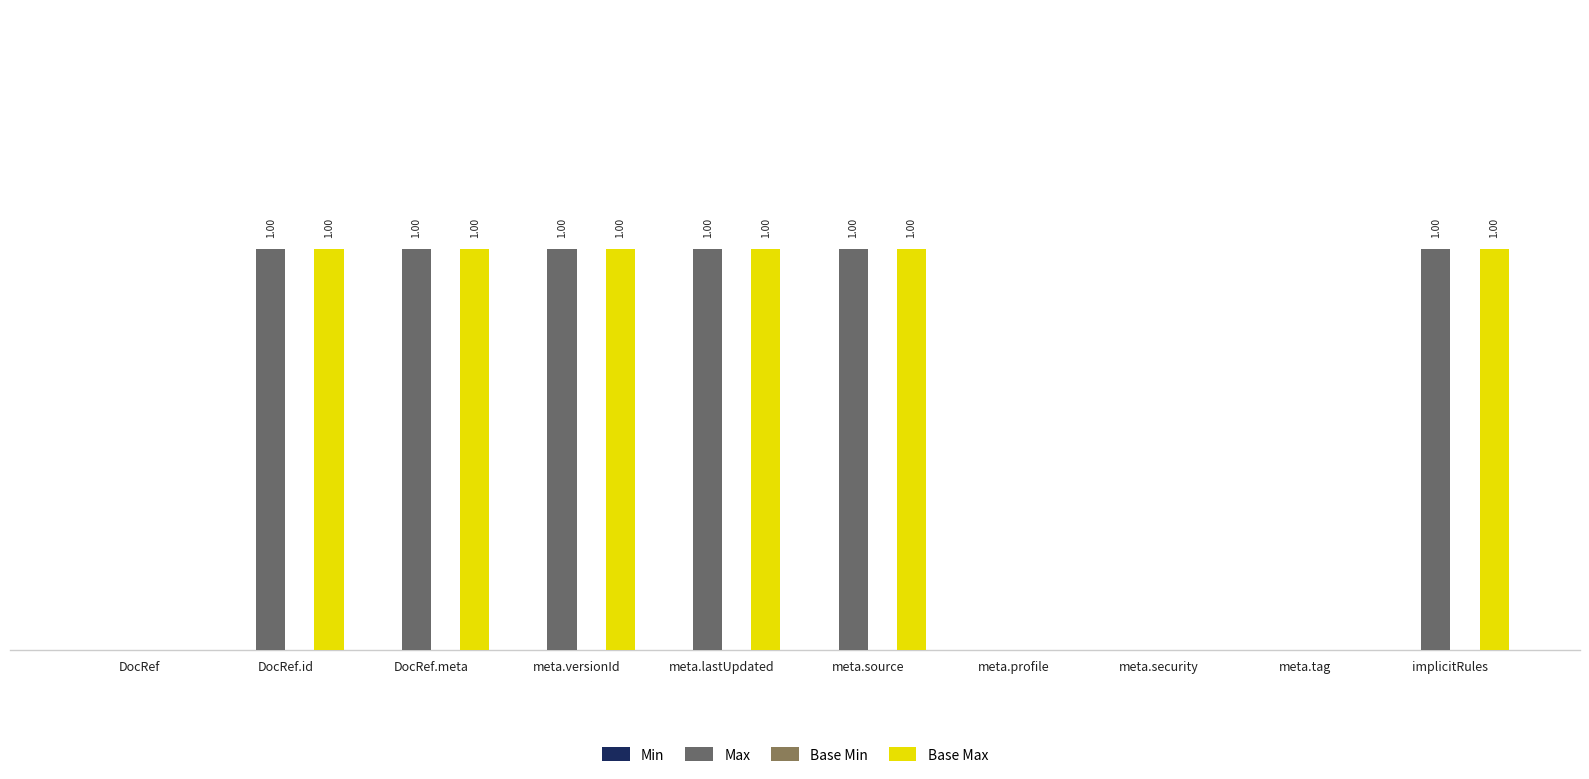

Is the value of Max at meta.profile greater than the value of Base Max at DocRef.id?

No